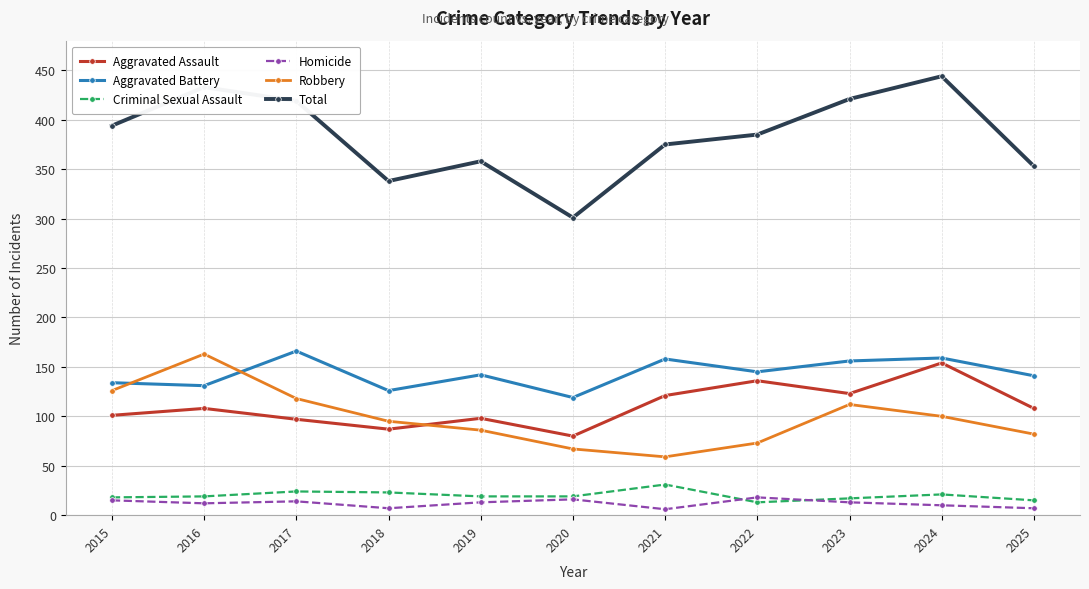

What is the sum of the Aggravated Battery values at 2018 and 2016?

257